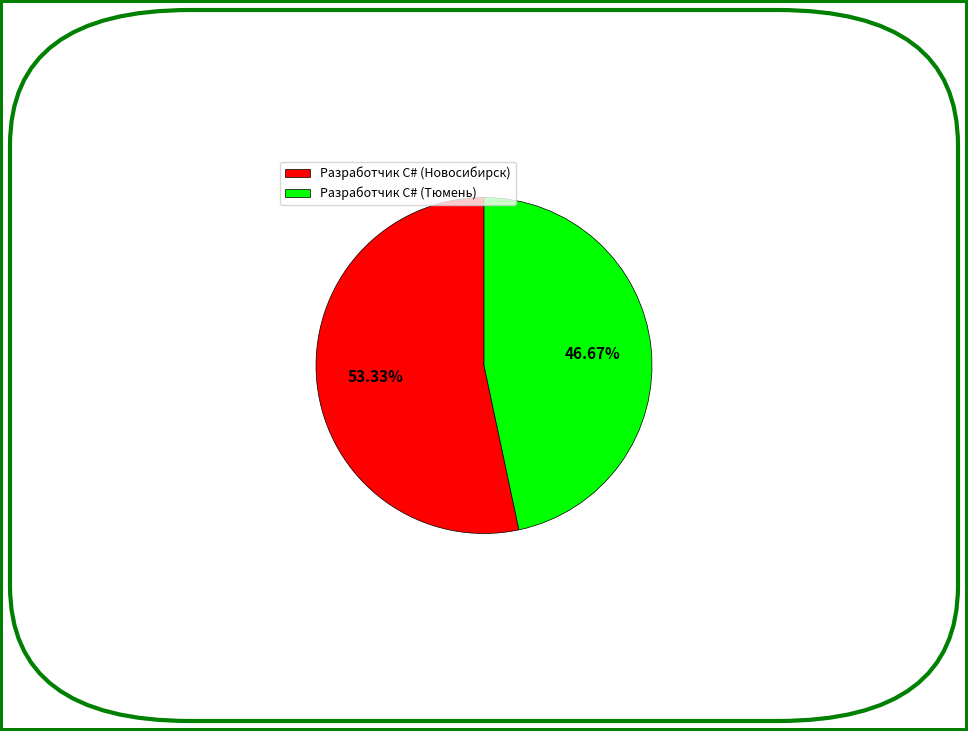

What is the total percentage of Разработчик C# (Тюмень) and Разработчик C# (Новосибирск)?

100.0%